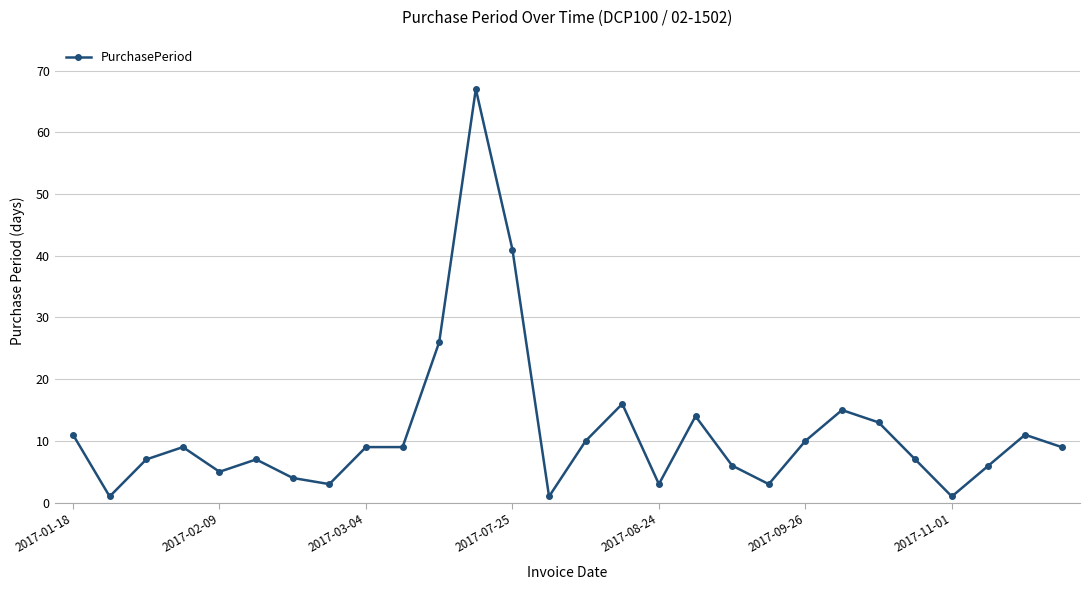

What is the minimum value shown in the chart?

1